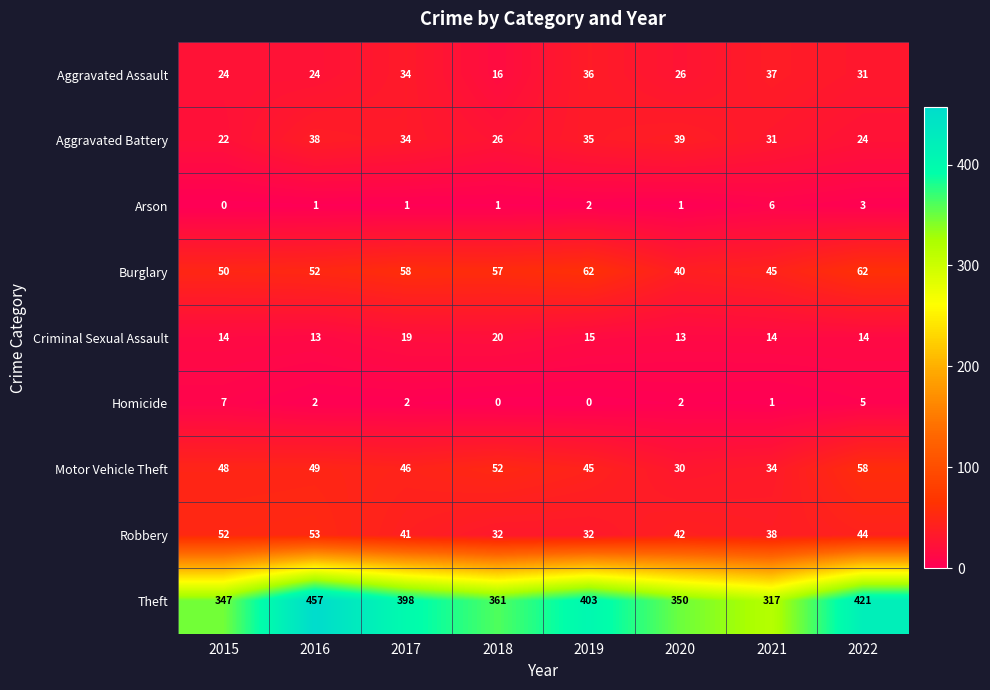

Where does the Aggravated Battery series first go above 34?

2016